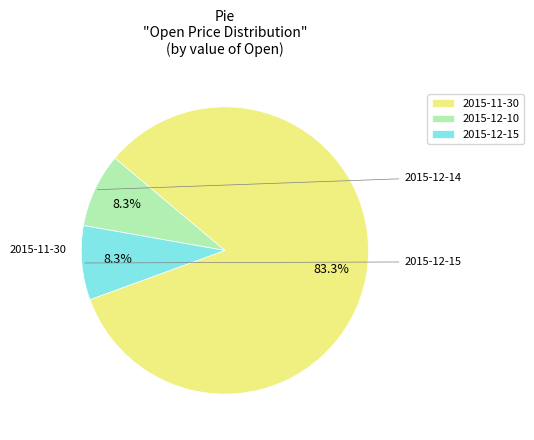

Which has a higher value, 2015-12-15 or 2015-11-30?

2015-11-30